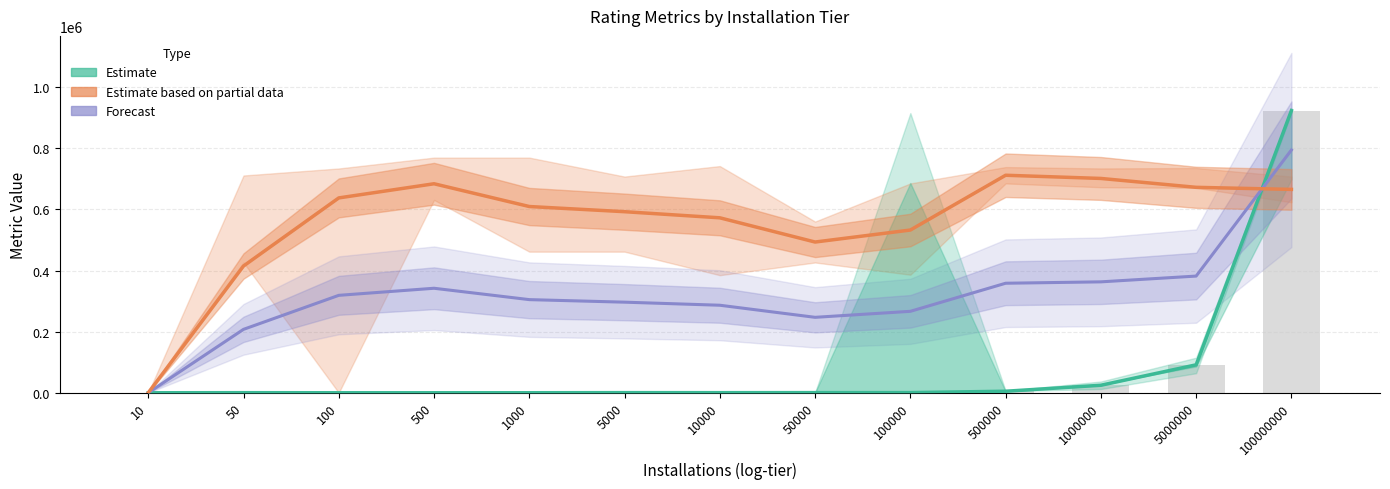

What is the total value across all series at 50?

622421.2